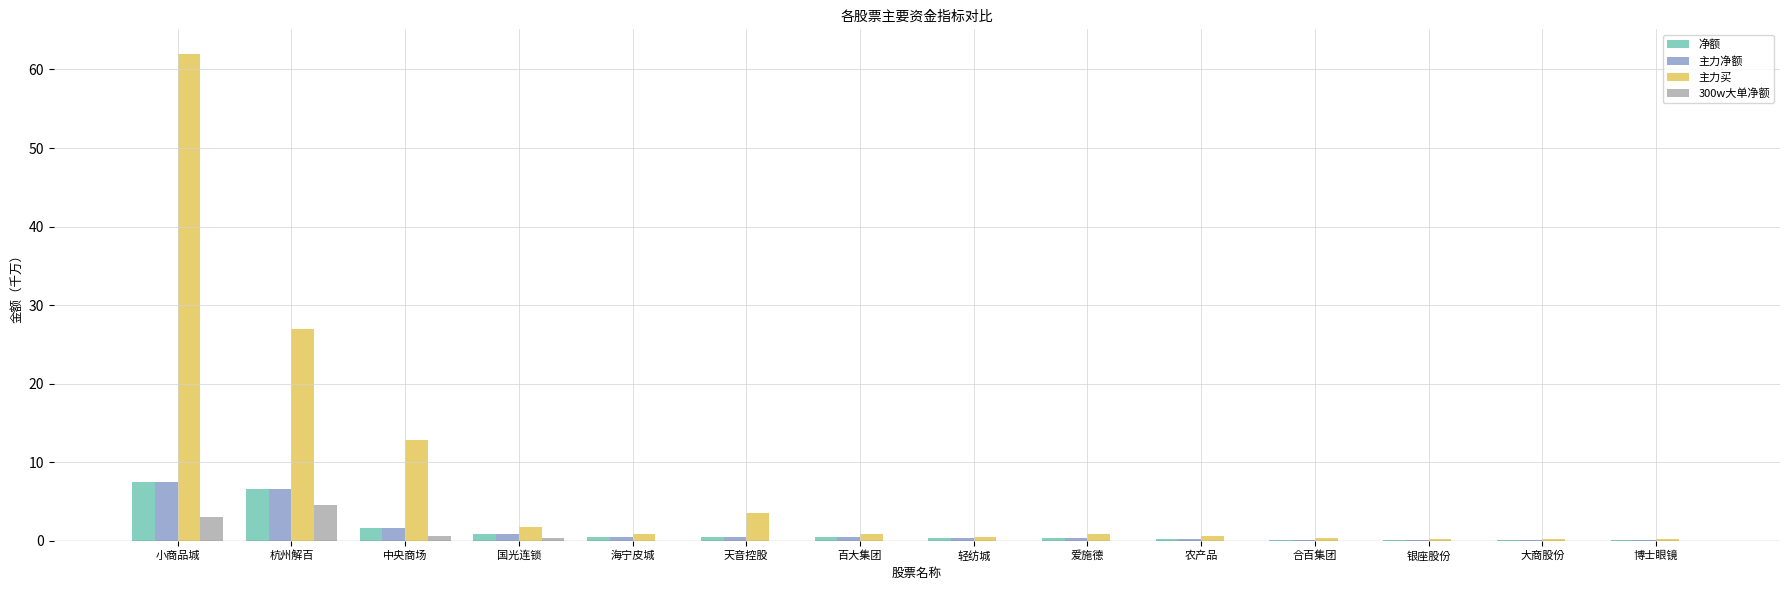

What is the sum of the 主力净额 values at 国光连锁 and 海宁皮城?

1.4